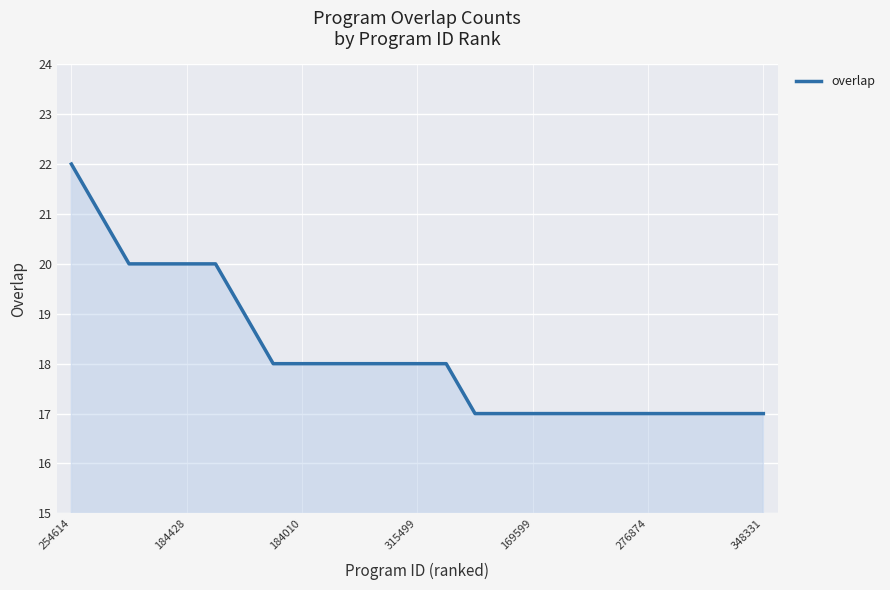

What is the maximum value shown in the chart?

22